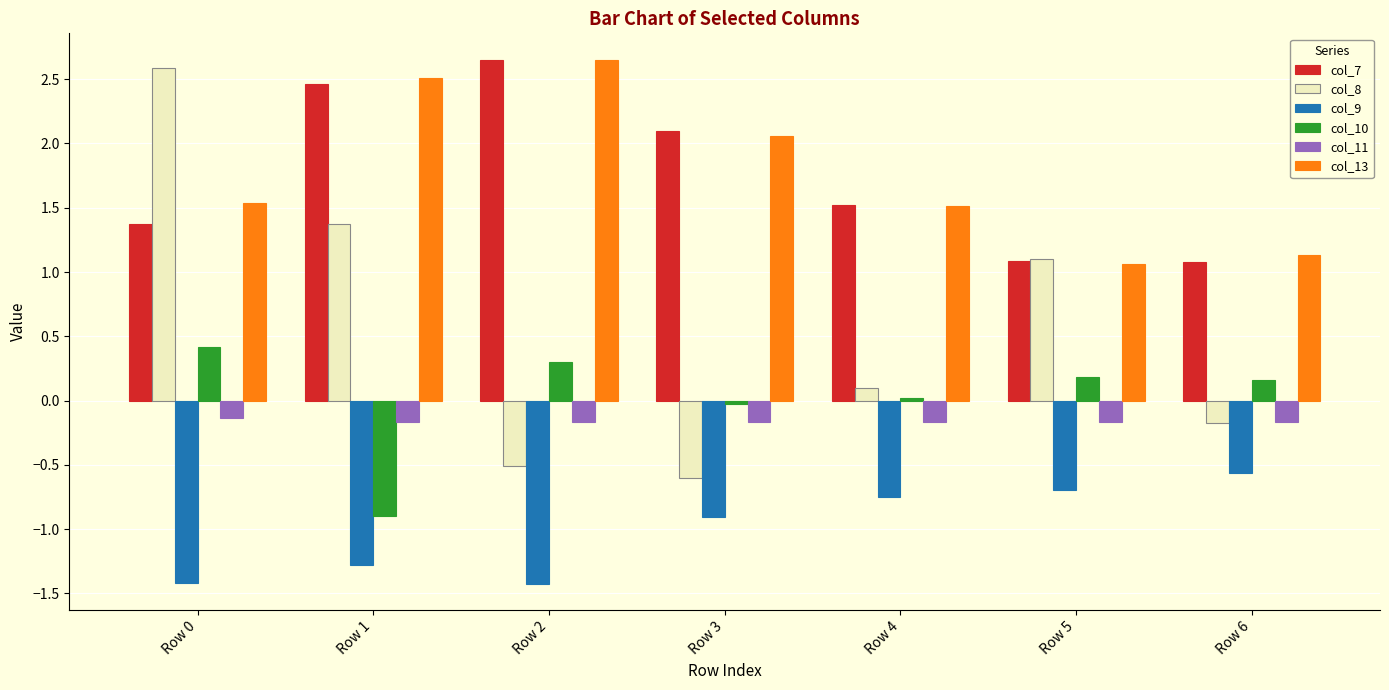

Is the value of col_10 at Row 0 greater than the value of col_8 at Row 1?

No